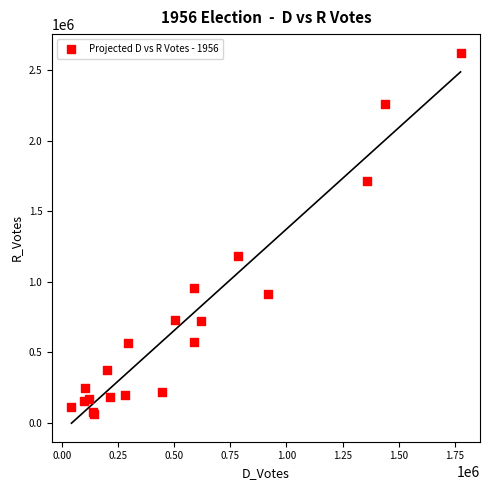

What Y value in the scatter plot is closest to 1342006?

1182811